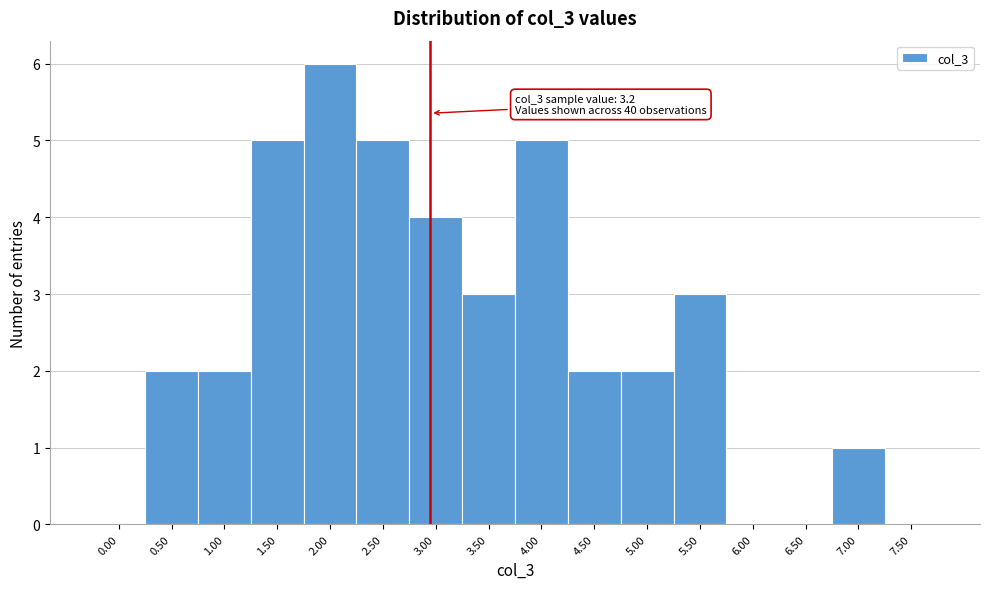

Reading left to right, list all the values displayed in this chart.

0.00=0	0.50=2	1.00=2	1.50=5	2.00=6	2.50=5	3.00=4	3.50=3	4.00=5	4.50=2	5.00=2	5.50=3	6.00=0	6.50=0	7.00=1	7.50=0